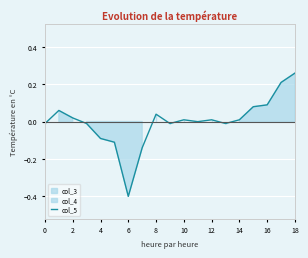

At which label does col_5 reach its minimum?

6